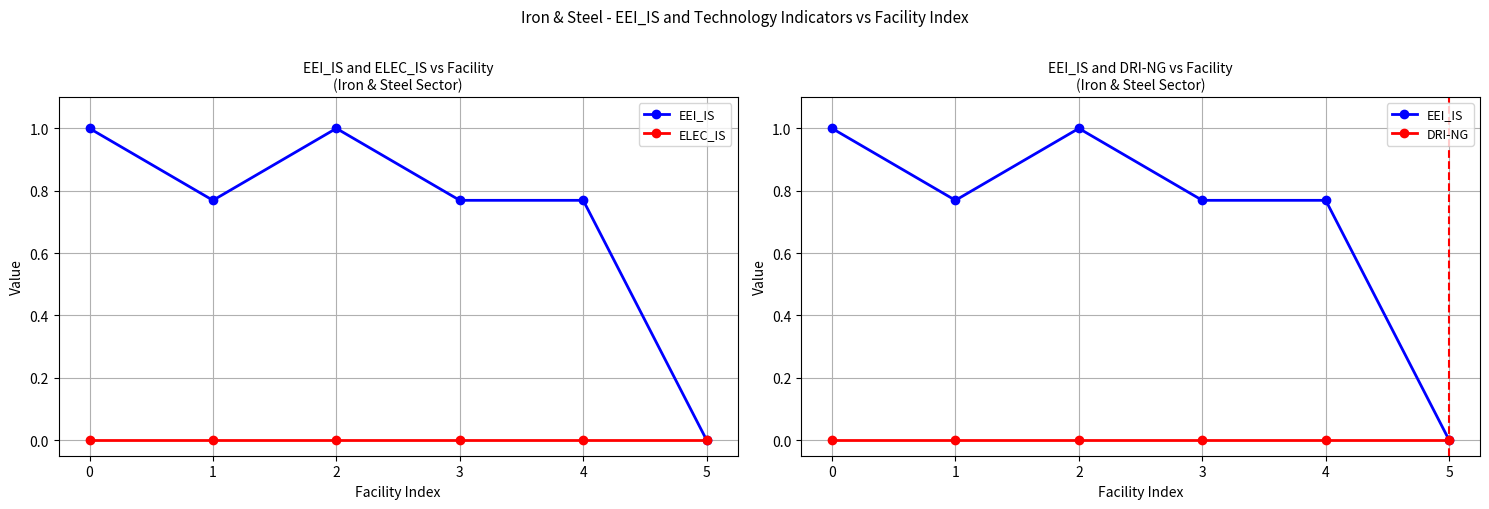

True or false: ELEC_IS has more than 2 interior local peaks.

False